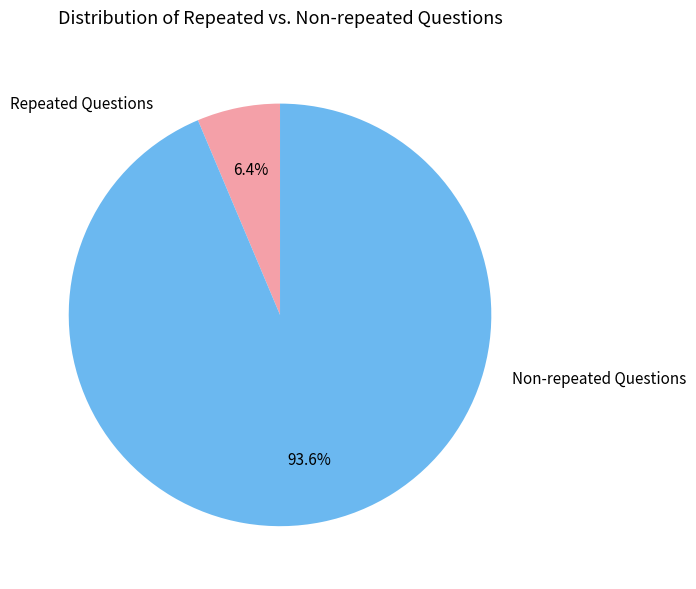

Is there a majority slice in this chart?

Yes